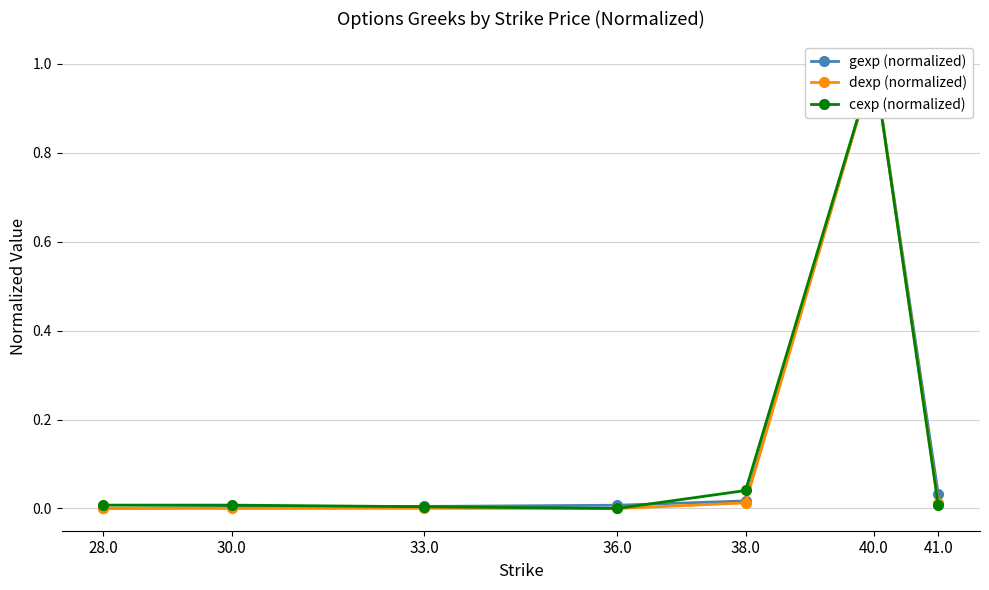

Where is the first local minimum for dexp (normalized)?

30.0